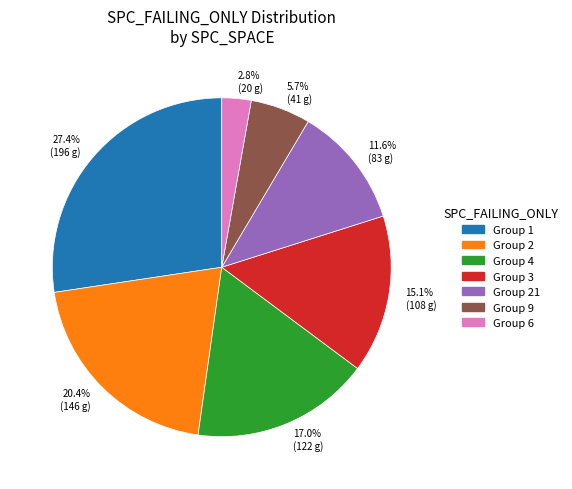

Do 15.1% (108 g) and 27.4% (196 g) together represent more than half of the pie?

No